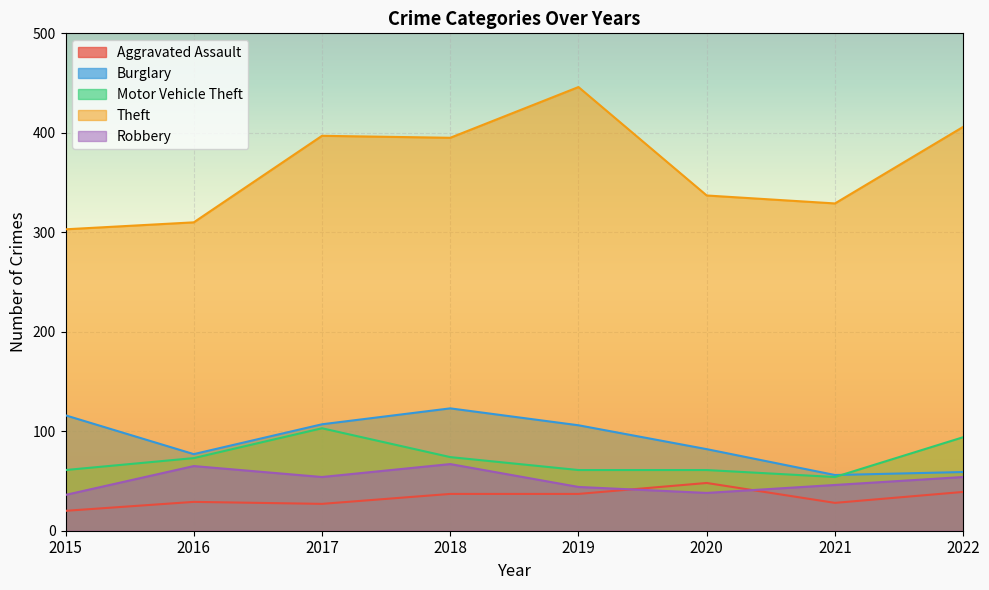

Reading left to right, extract all data points from this chart.

Aggravated Assault: 2015=20	2016=29	2017=27	2018=37	2019=37	2020=48	2021=28	2022=39
Burglary: 2015=116	2016=77	2017=107	2018=123	2019=106	2020=82	2021=56	2022=59
Motor Vehicle Theft: 2015=61	2016=73	2017=103	2018=74	2019=61	2020=61	2021=54	2022=94
Theft: 2015=303	2016=310	2017=397	2018=395	2019=446	2020=337	2021=329	2022=406
Robbery: 2015=36	2016=65	2017=54	2018=67	2019=44	2020=38	2021=46	2022=54